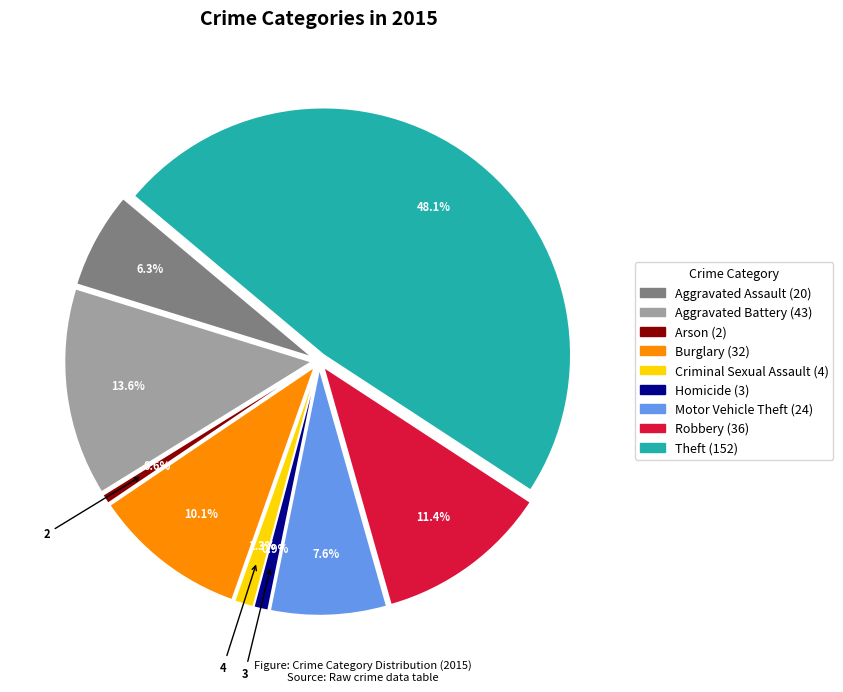

What percentage do Robbery and Theft together represent?

59.5%